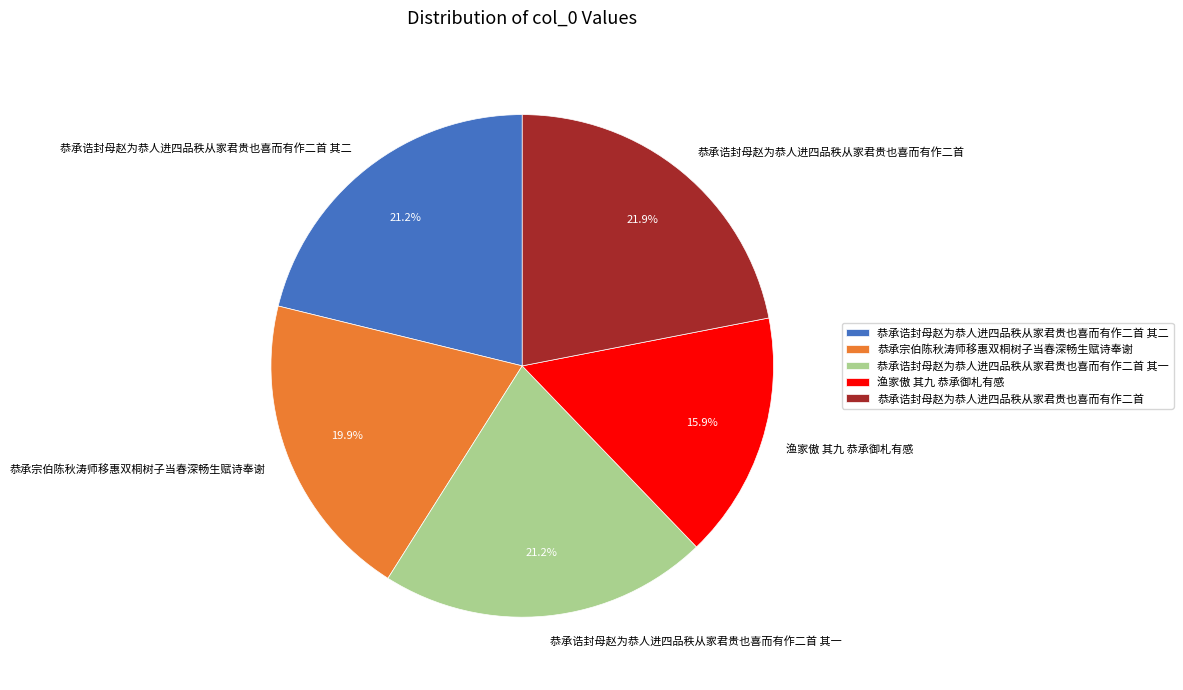

Count the number of slices in the pie.

5